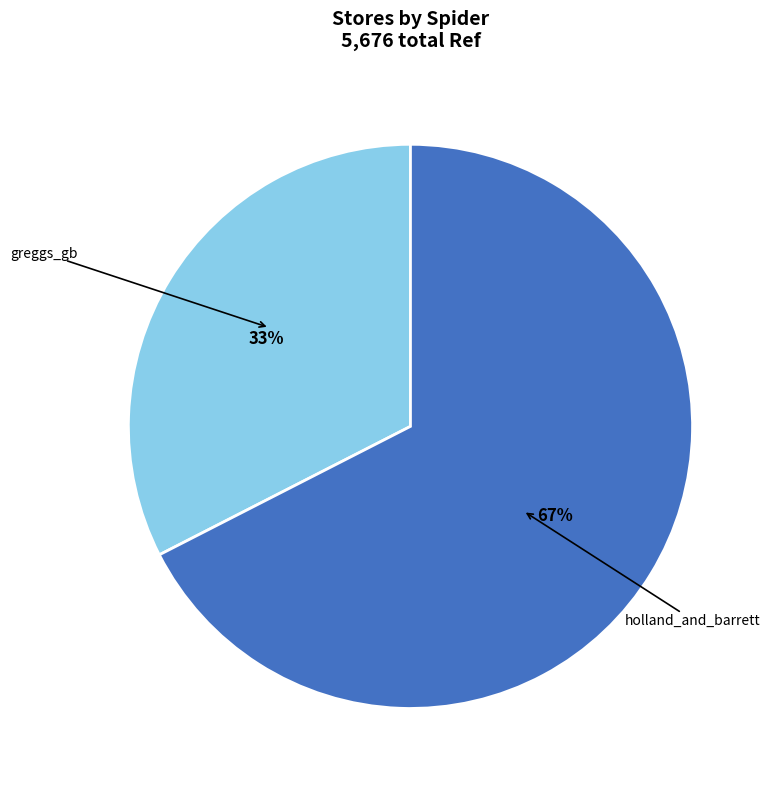

Between holland_and_barrett and greggs_gb, which is larger?

holland_and_barrett